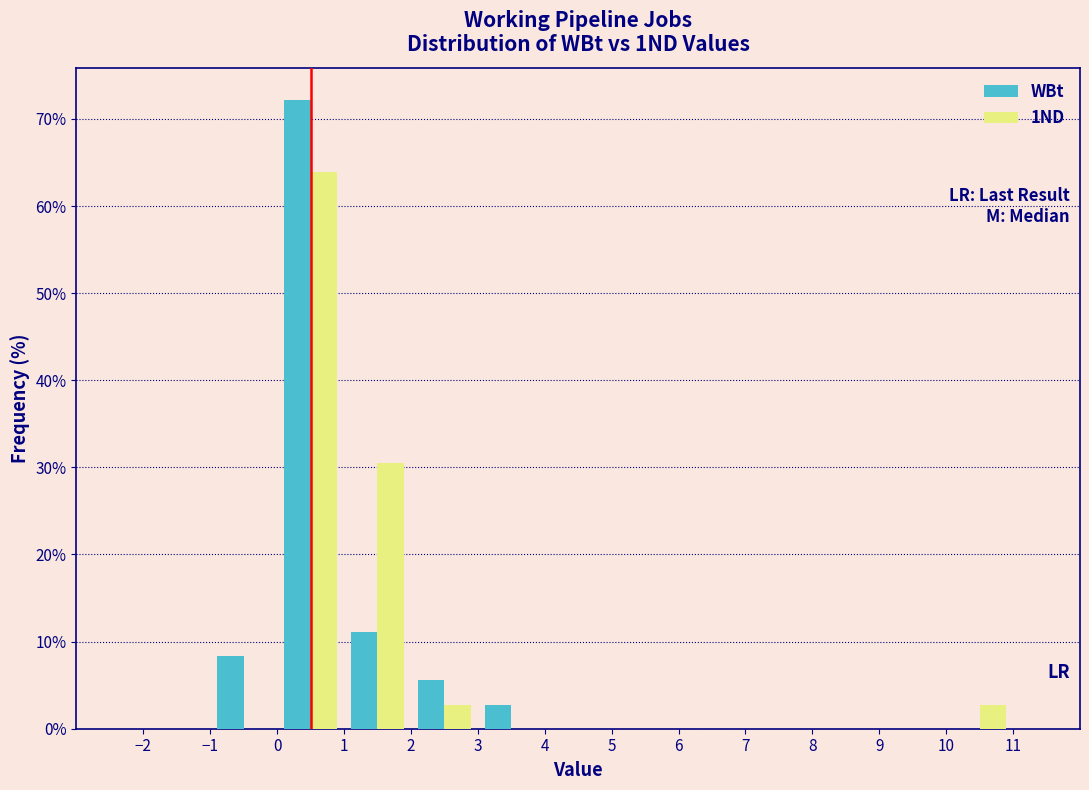

In the WBt series, which range on the x-axis has the tallest bar?

0 to 1